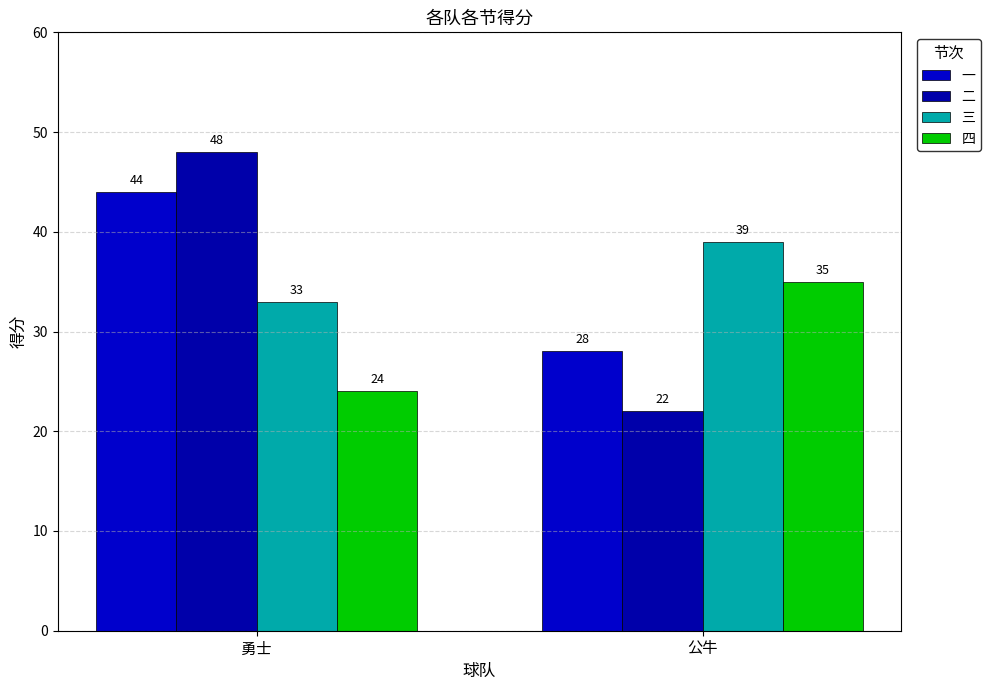

Count the 三 values in the range 33 to 39.

2